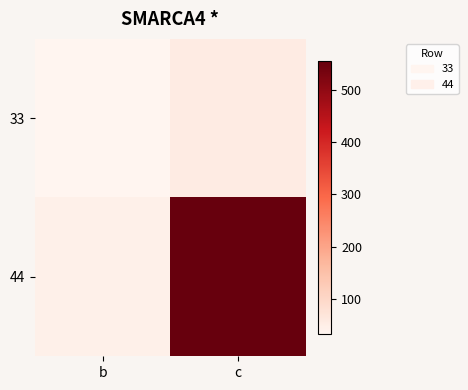

Reading right to left, transcribe all the data shown in this chart.

33: c=55	b=33
44: c=555	b=44